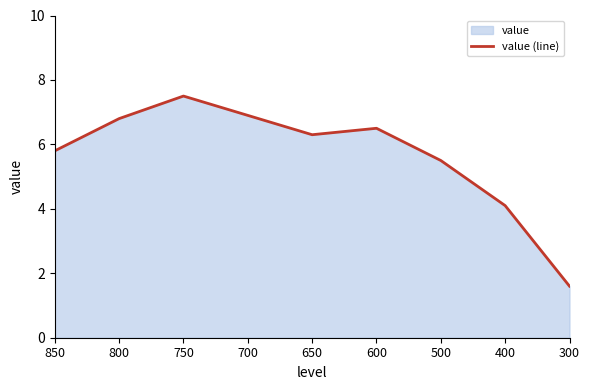

Reading left to right, list all the values displayed in this chart.

850=5.8	800=6.8	750=7.5	700=6.9	650=6.3	600=6.5	500=5.5	400=4.1	300=1.6